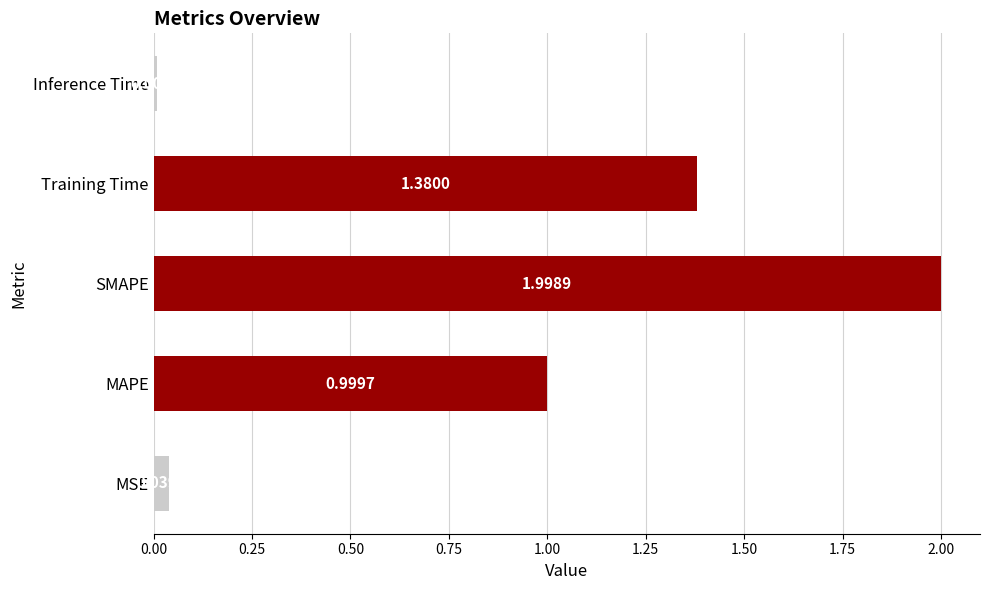

Between Training Time and SMAPE, which is larger?

SMAPE